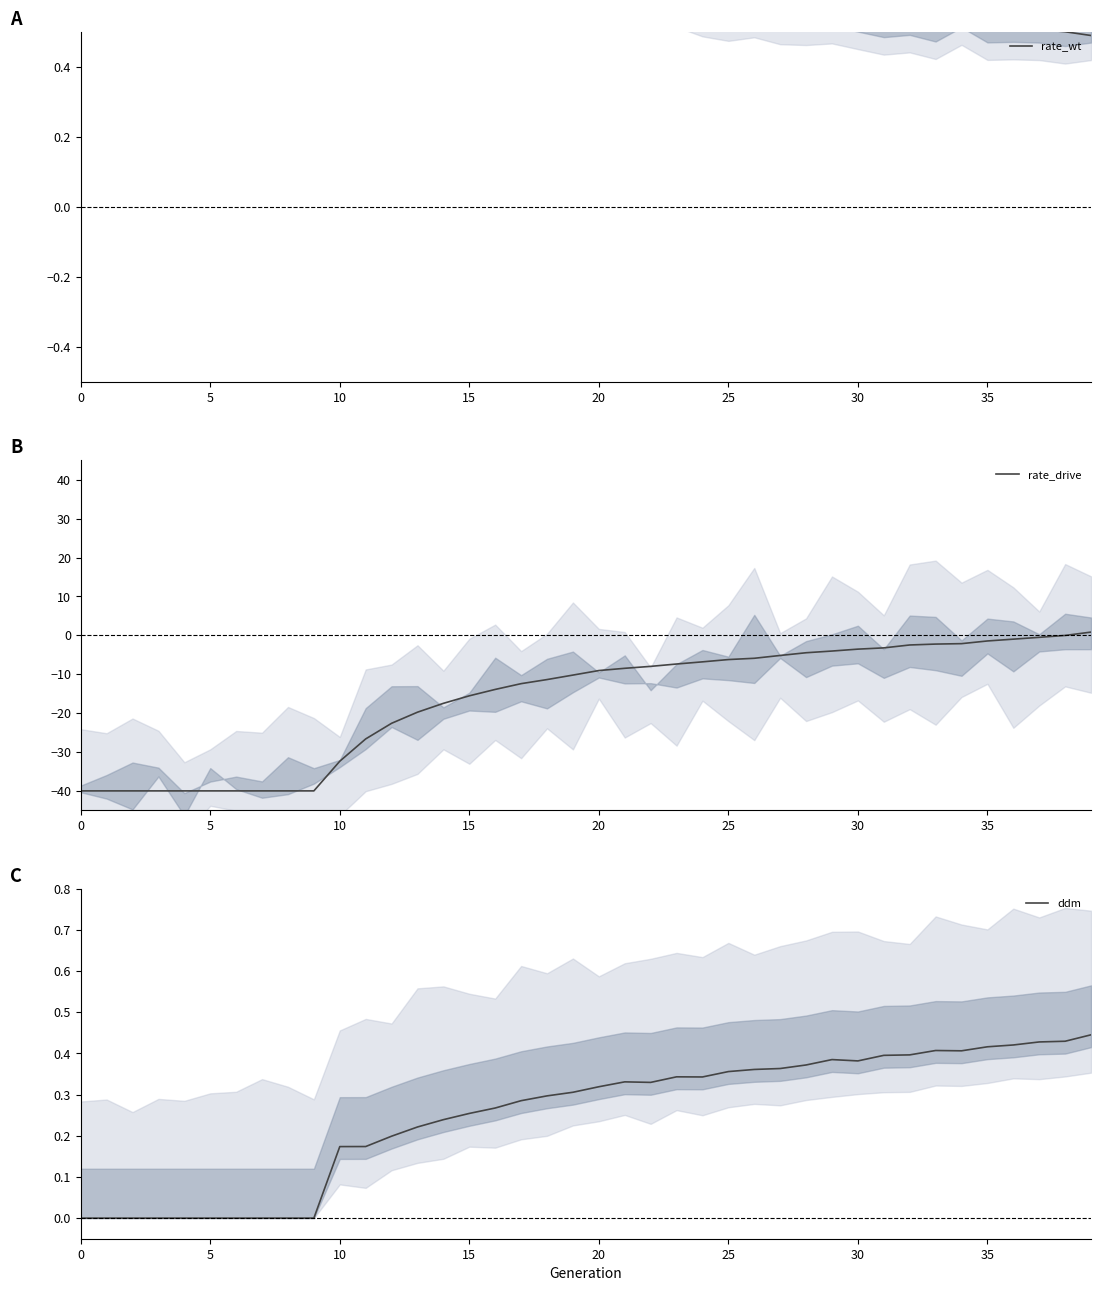

Rank the series by their maximum value, from highest to lowest.

rate_wt, rate_drive, ddm